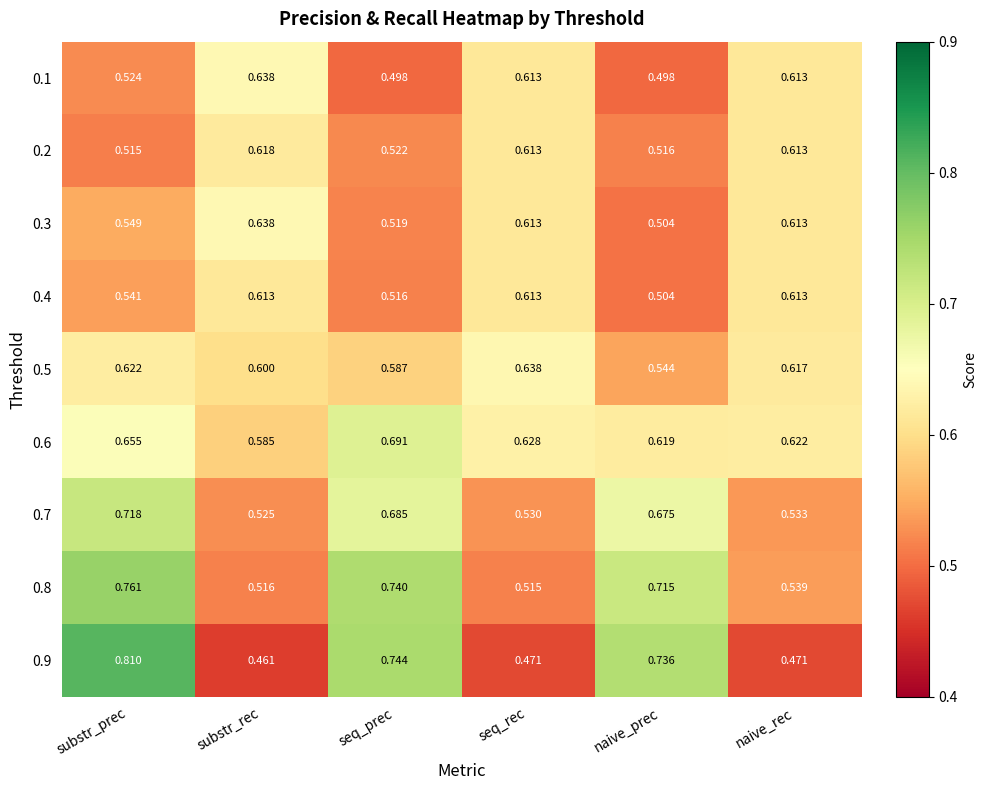

At which label is 0.7 closest to 0?

substr_rec